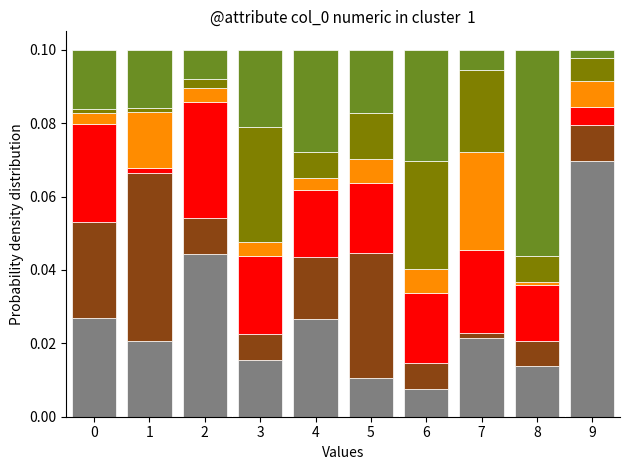

Are the bars horizontal?

No